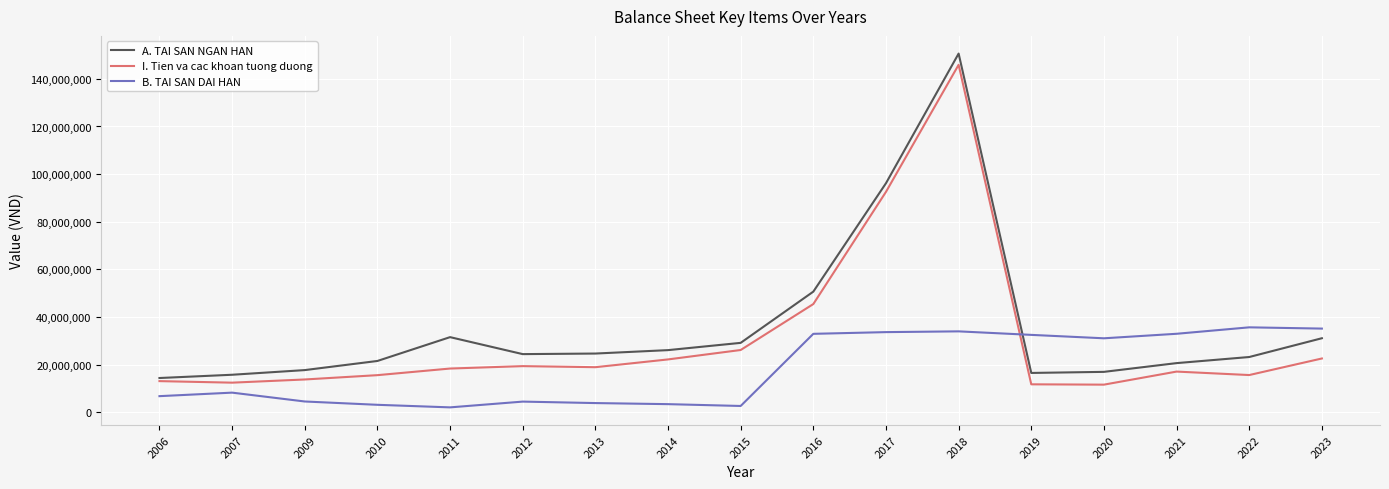

What is the spread (max minus min) of values at 2010?

18410102